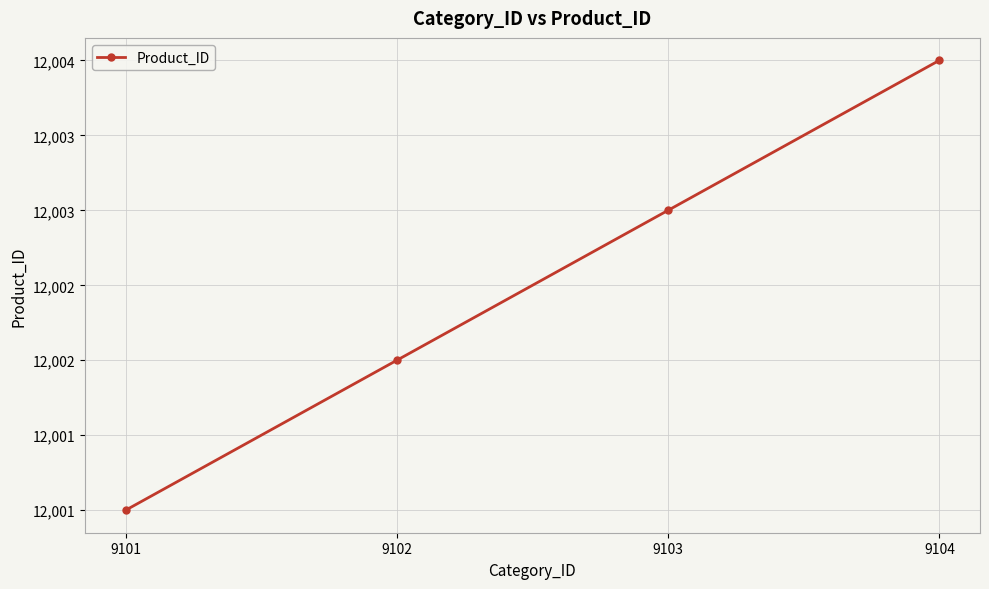

Does the chart have visible grid lines?

Yes